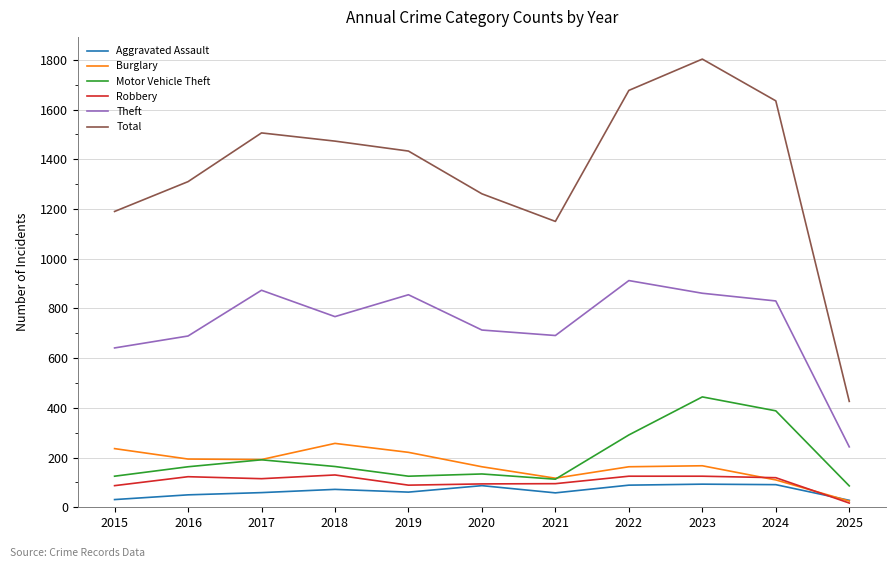

Which series has the largest range (max minus min)?

Total